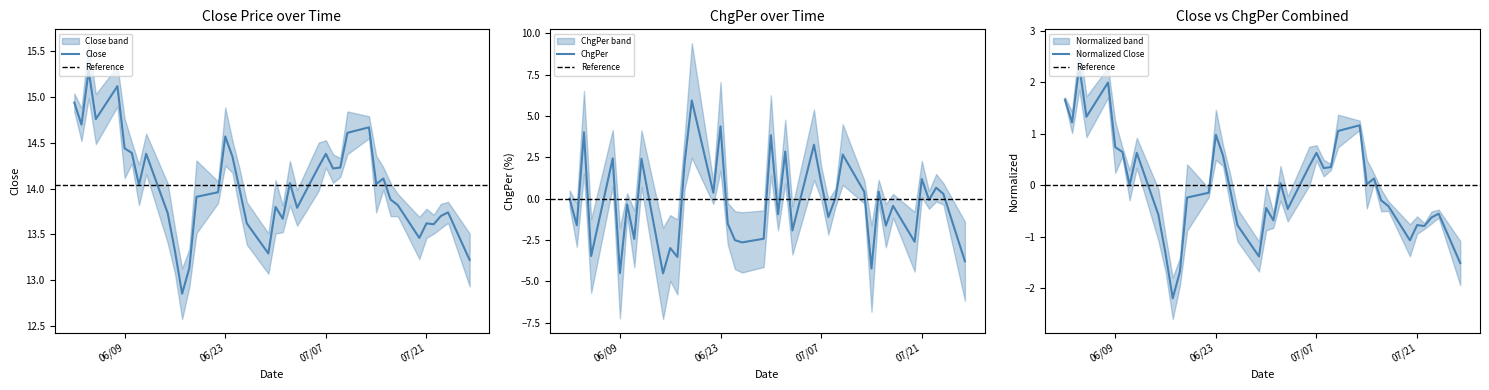

Approximately how many times larger is the value at 1998-06-18 compared to 1998-06-11?

0.9